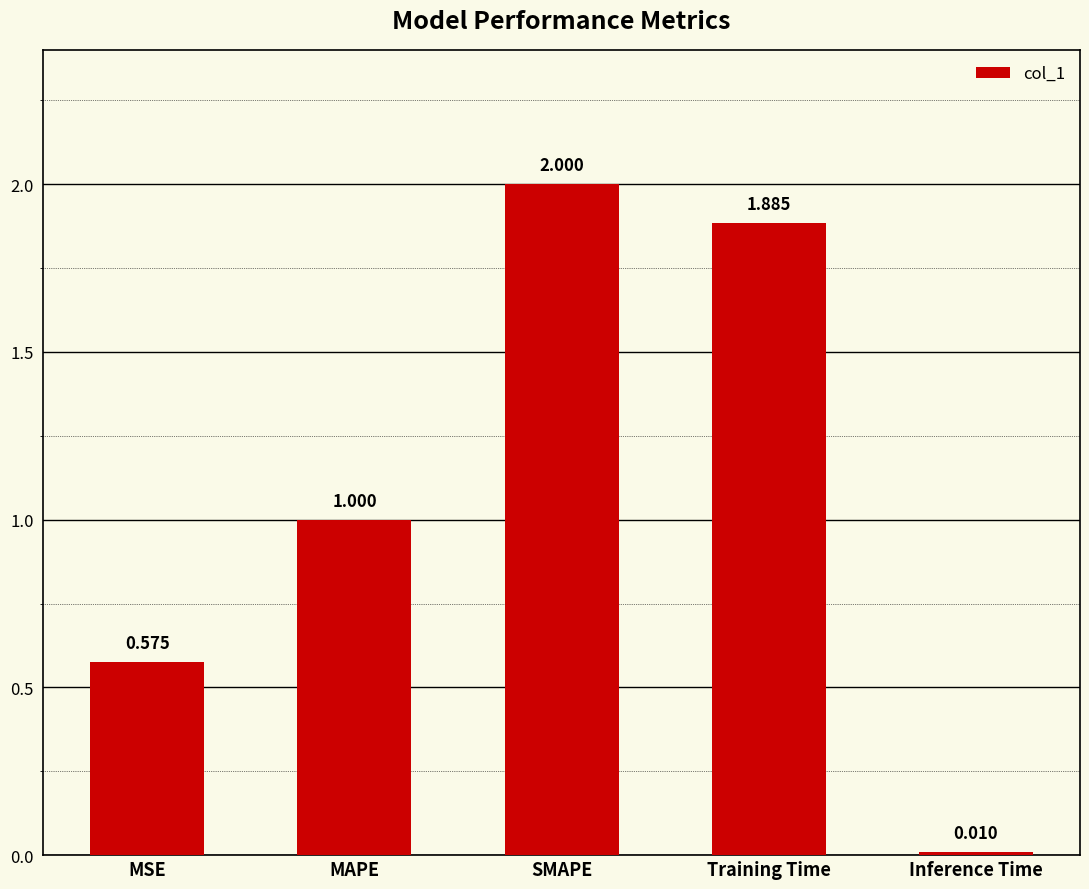

Are the bars grouped side by side (vs. stacked)?

No